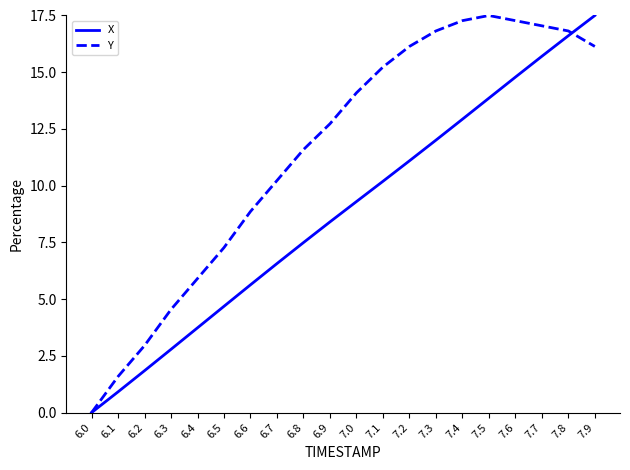

Reading left to right, extract all data points from this chart.

X: 6.0=0.0	6.1=0.9	6.2=1.8	6.3=2.8	6.4=3.7	6.5=4.7	6.6=5.6	6.7=6.6	6.8=7.5	6.9=8.4	7.0=9.3	7.1=10.2	7.2=11.1	7.3=12.0	7.4=12.9	7.5=13.9	7.6=14.8	7.7=15.7	7.8=16.6	7.9=17.5
Y: 6.0=0.0	6.1=1.6	6.2=3.0	6.3=4.5	6.4=5.9	6.5=7.3	6.6=8.9	6.7=10.2	6.8=11.6	6.9=12.7	7.0=14.1	7.1=15.2	7.2=16.1	7.3=16.8	7.4=17.3	7.5=17.5	7.6=17.3	7.7=17.0	7.8=16.8	7.9=16.1